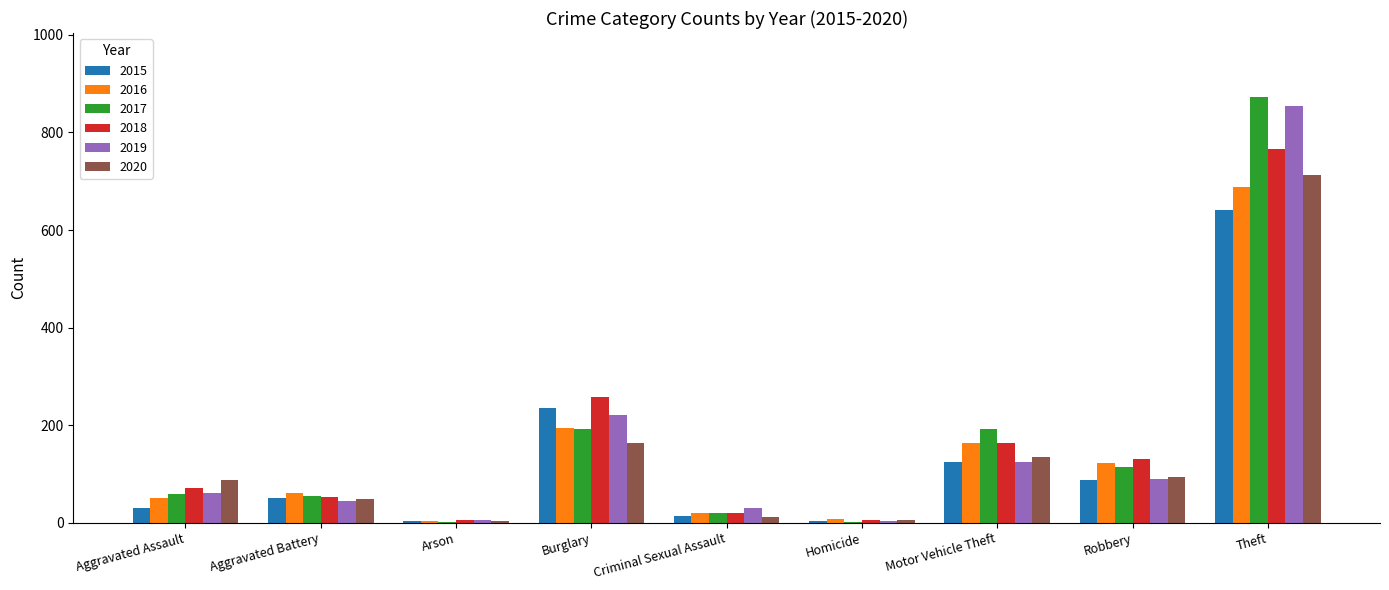

What is the maximum value shown in the chart?

873